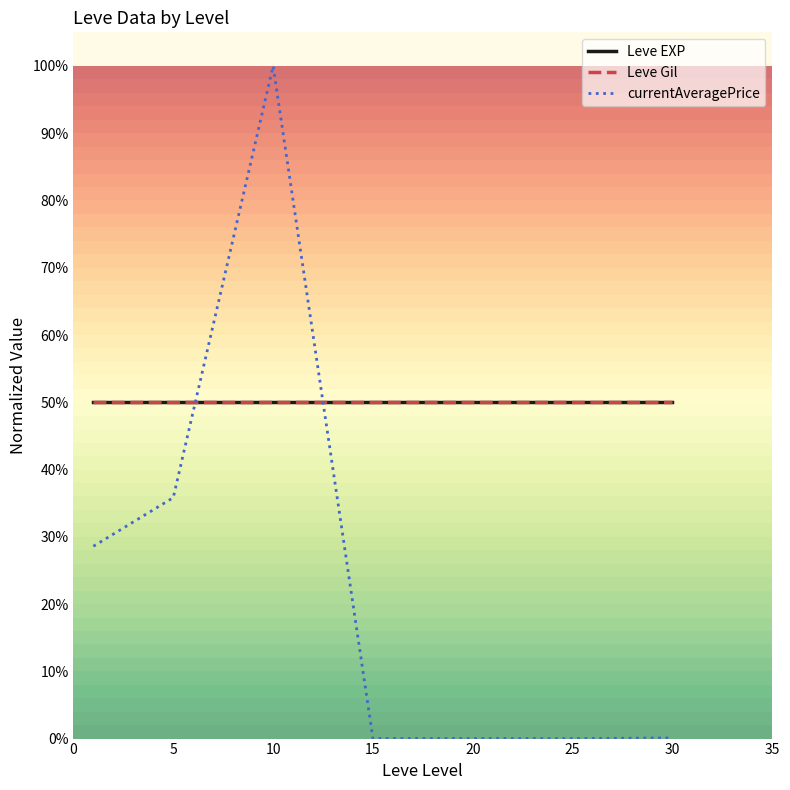

Does the chart have visible grid lines?

No